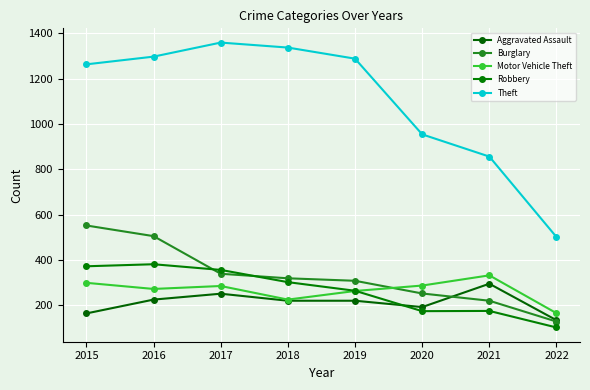

Which category has the highest value across all series?

2017